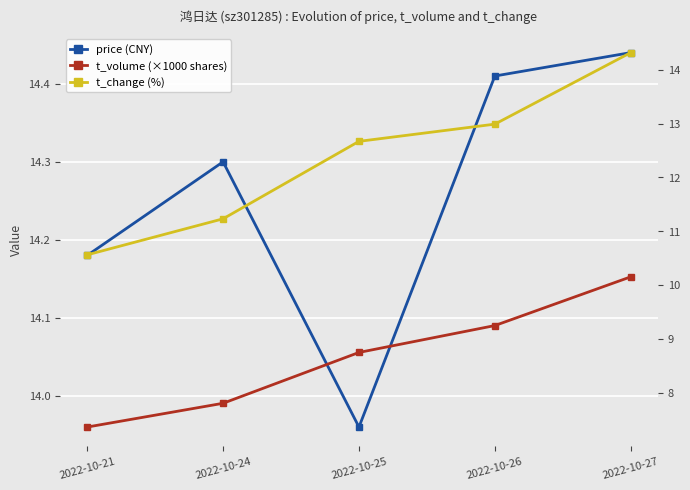

How many interior local valleys does the price (CNY) series have?

1